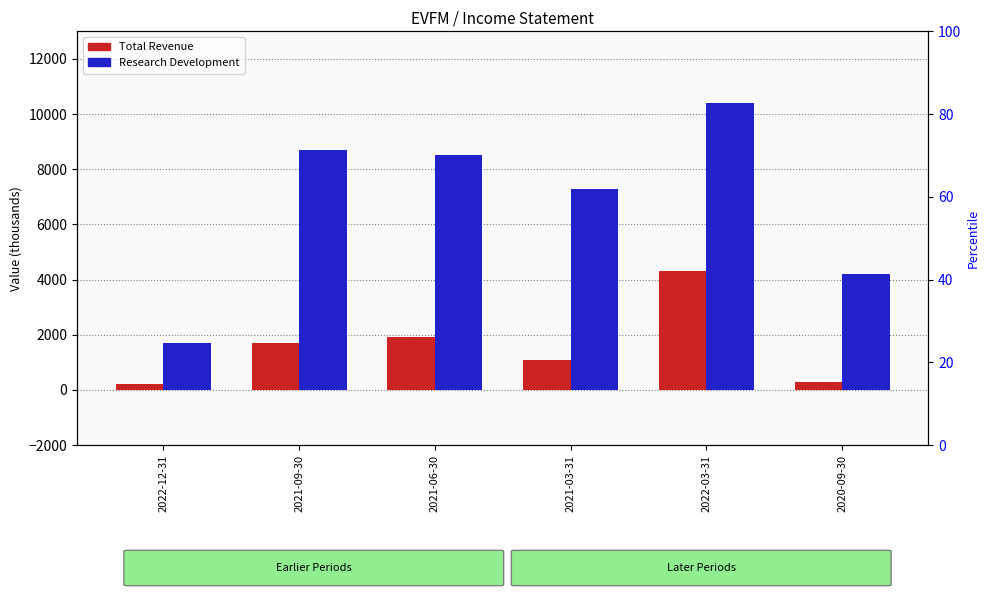

What is the label of the 1st bar from the left?

2022-12-31